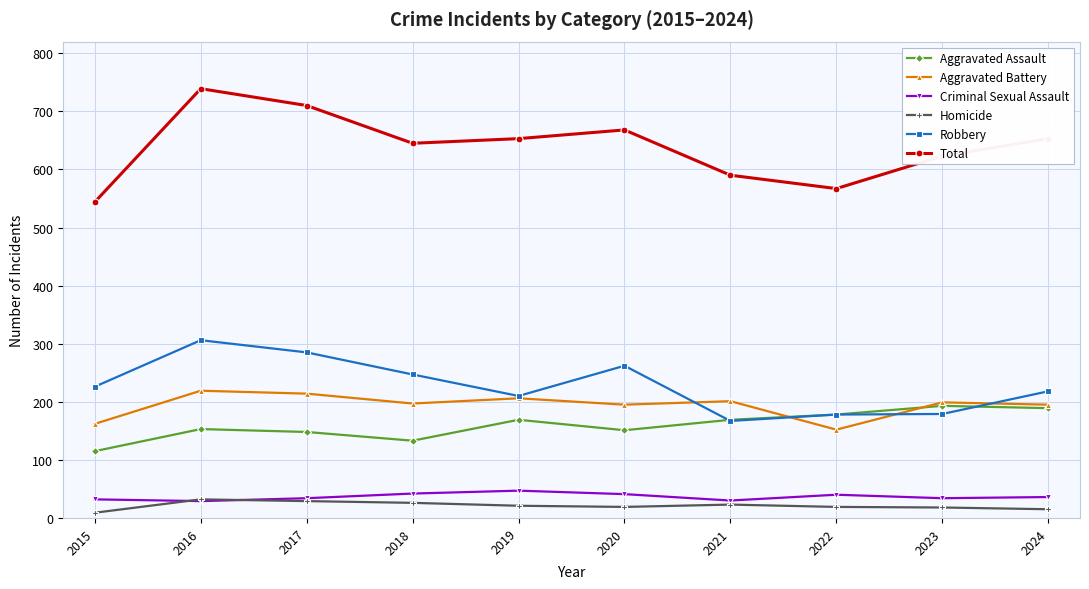

What is the total value across all series at 2023?

1246